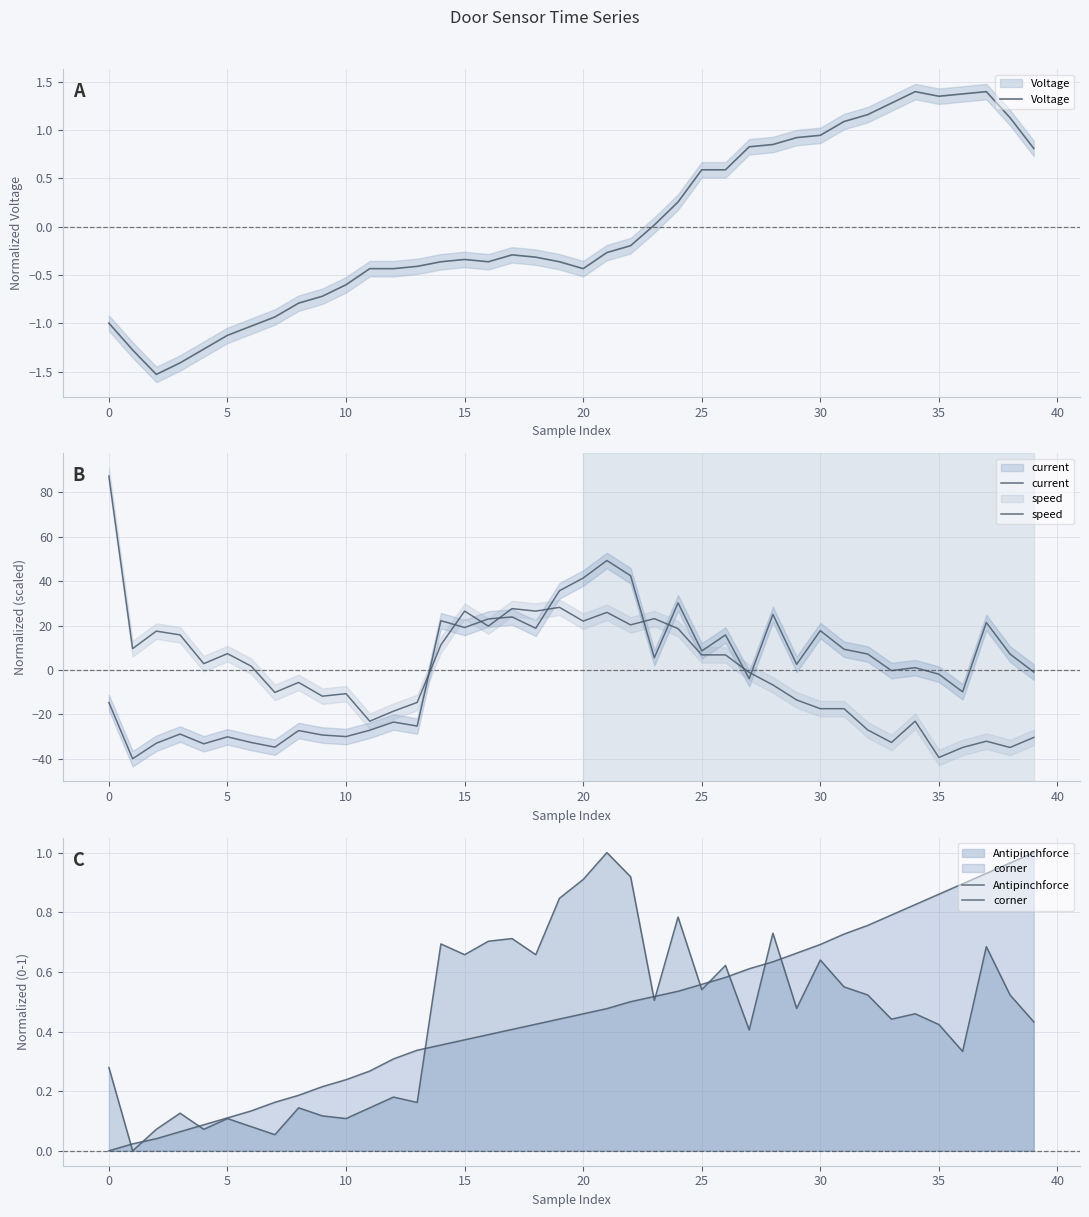

What is the difference between the Voltage values at 15 and 24?

0.6